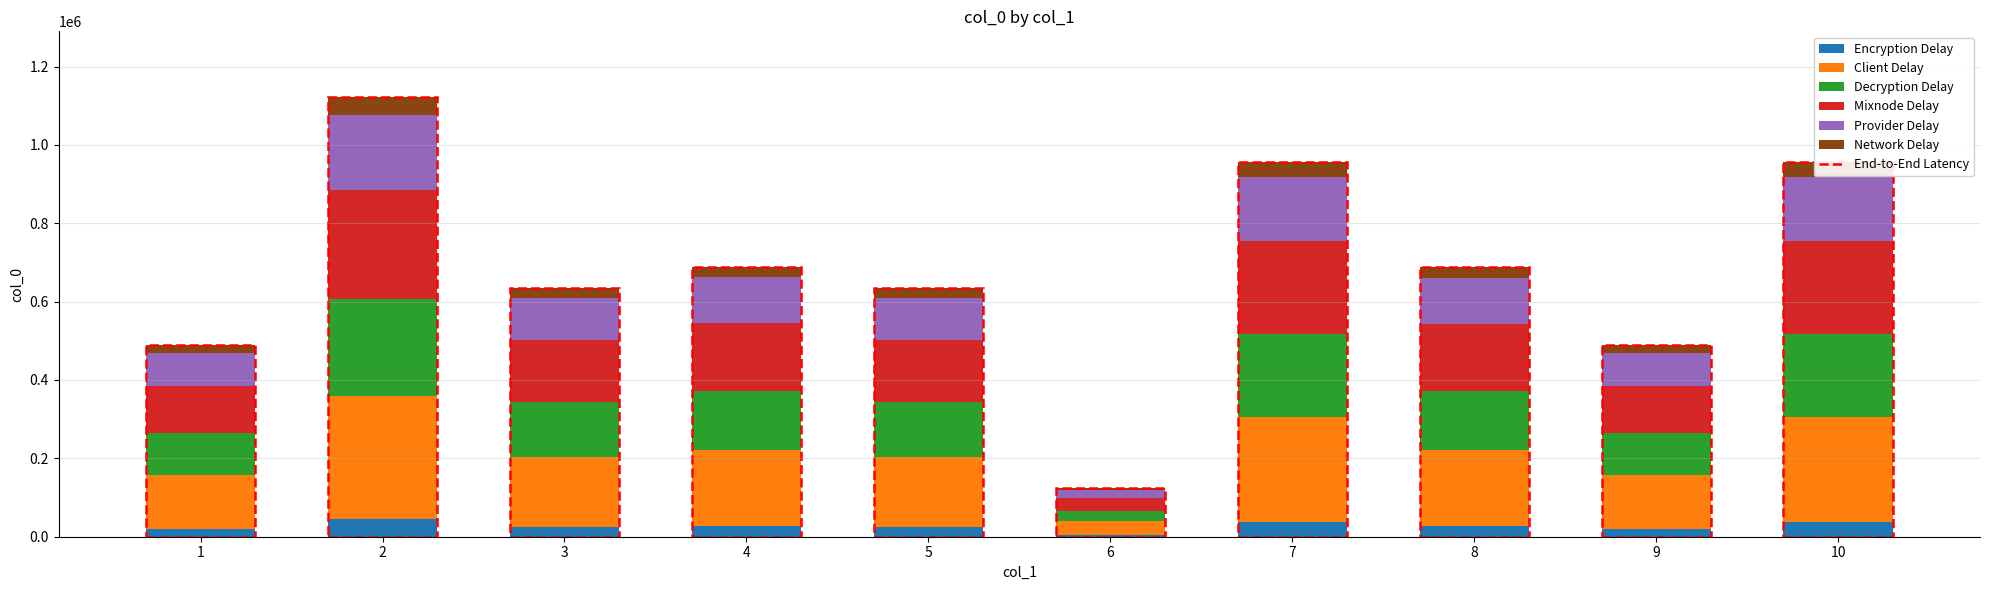

What is the maximum value for Encryption Delay?

44864.8